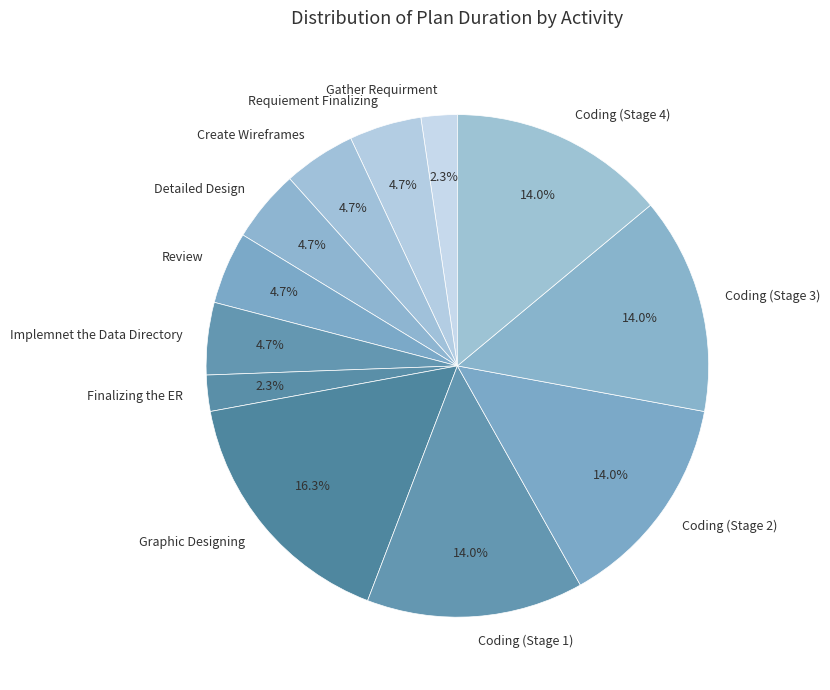

What is the ratio of the value at Finalizing the ER to the value at Review?

0.5